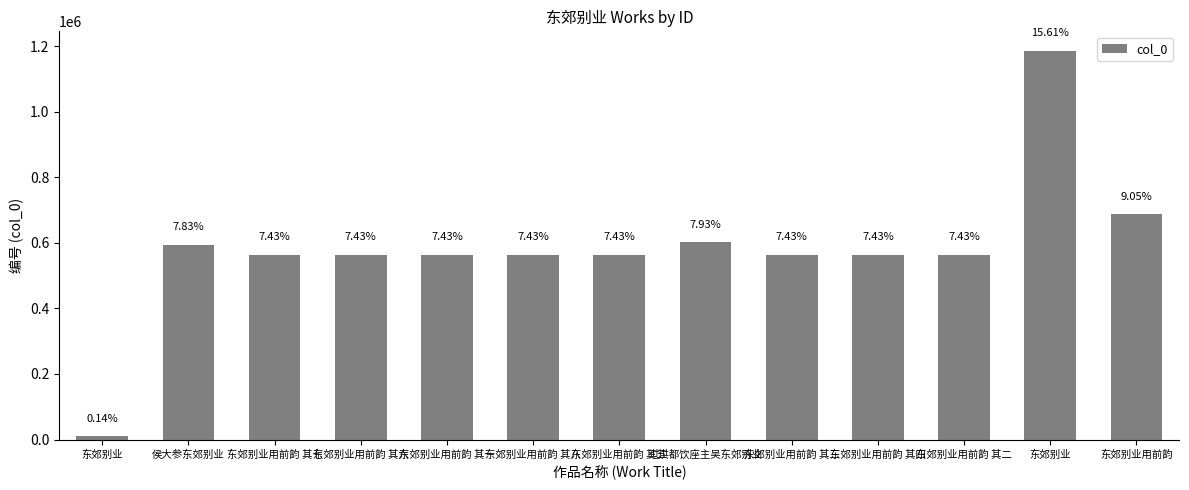

Reading left to right, what are all the values shown in this chart?

东郊别业=10592	侯大参东郊别业=594667	东郊别业用前韵 其七=564341	东郊别业用前韵 其六=564340	东郊别业用前韵 其一=564335	东郊别业用前韵 其八=564342	东郊别业用前韵 其五=564339	过洪都饮座主吴东郊别业=602101	东郊别业用前韵 其三=564337	东郊别业用前韵 其四=564338	东郊别业用前韵 其二=564336	东郊别业=1185248	东郊别业用前韵=687363